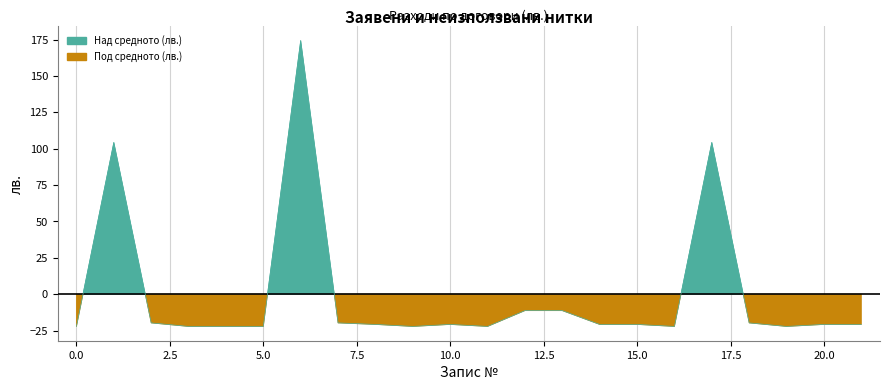

What is the sum of the values at 2025-02-03 and 2025-02-05?

-42.8